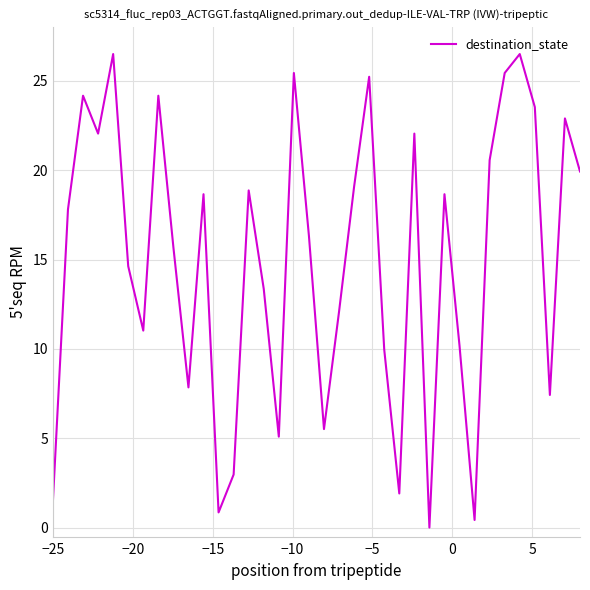

What is the difference between the maximum and minimum values?

26.5